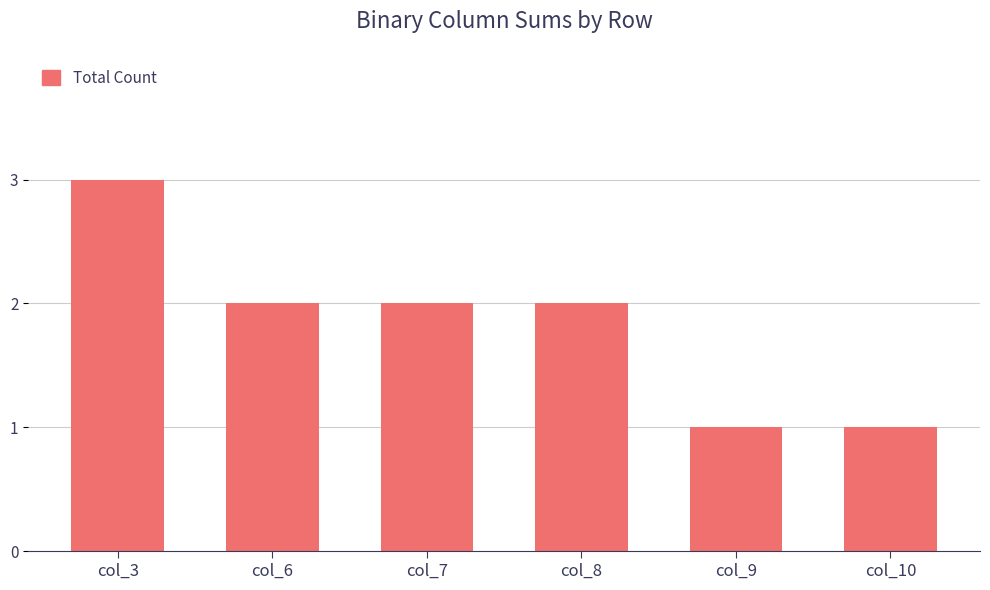

What is the difference between the maximum and minimum values?

2